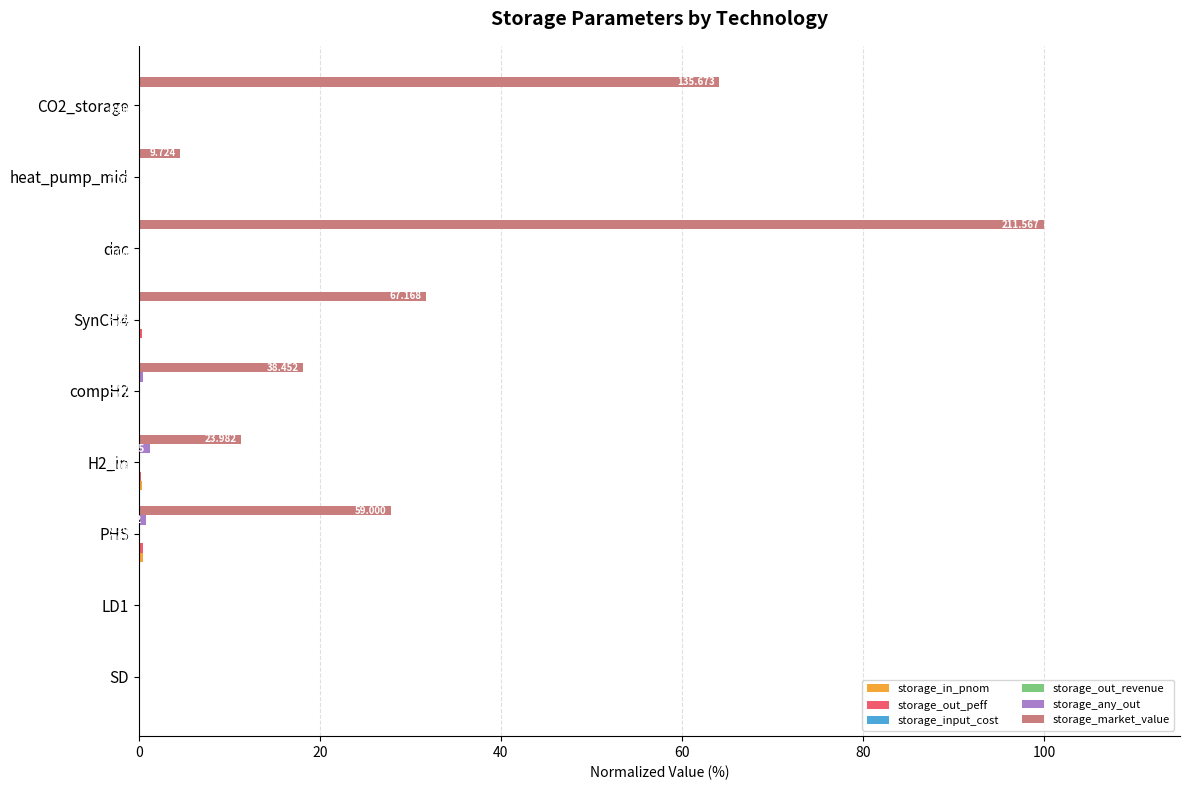

Which series has the largest range (max minus min)?

storage_market_value